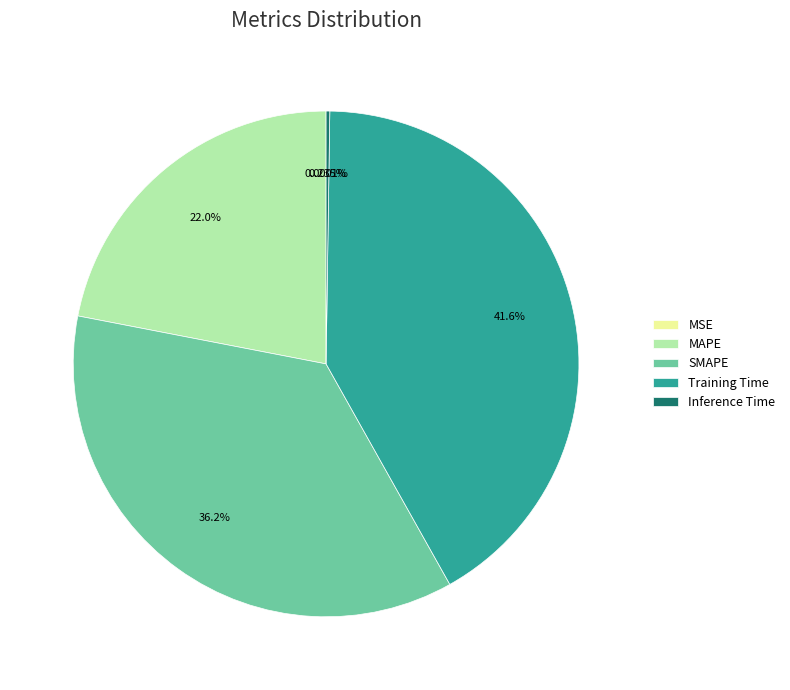

Is the sum of Training Time and SMAPE greater than half?

Yes